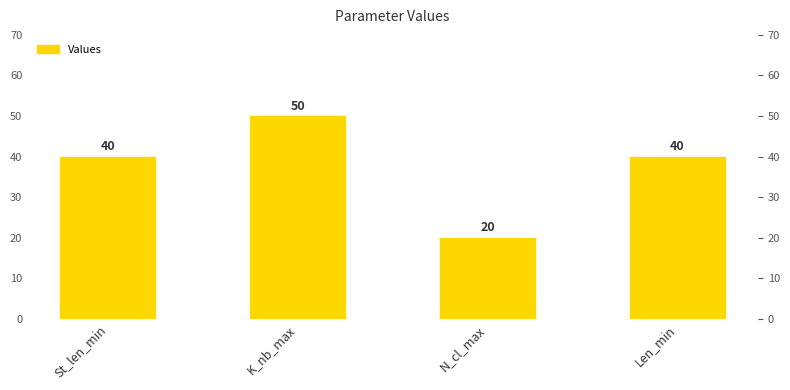

What is the minimum value shown in the chart?

20